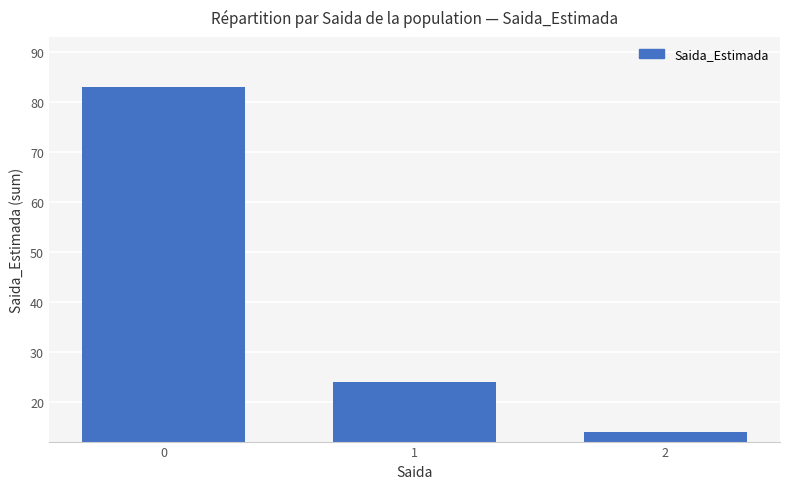

Count the number of categories in the chart.

3